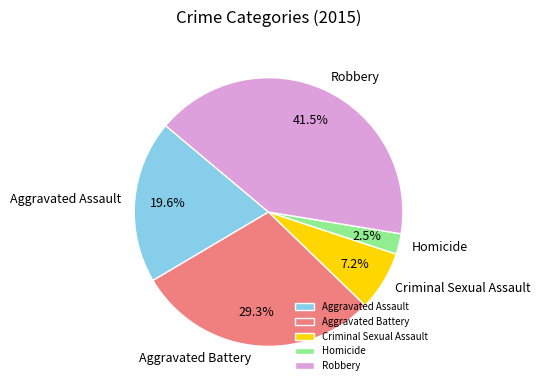

To the nearest percent, what percentage of the pie is Criminal Sexual Assault?

7%